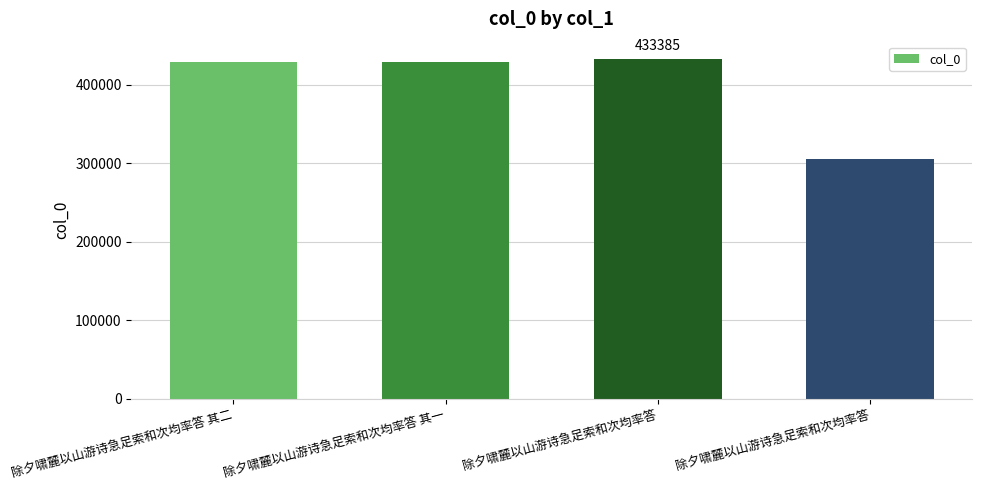

Which has a higher value, 除夕啸麓以山游诗急足索和次均率答 其一 or 除夕啸麓以山游诗急足索和次均率答 其二?

除夕啸麓以山游诗急足索和次均率答 其二